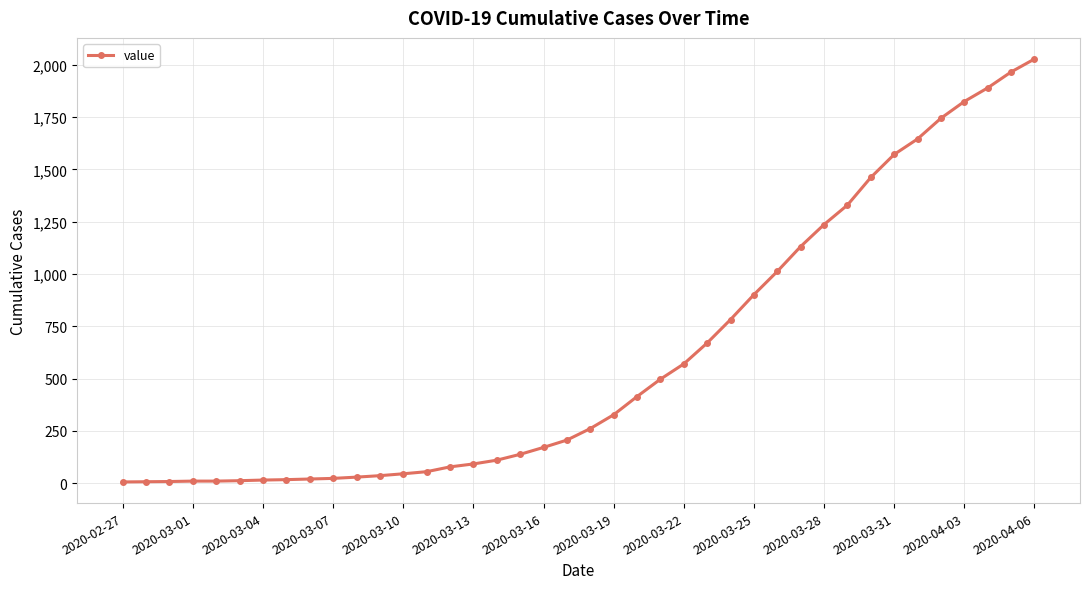

What is the average value?

609